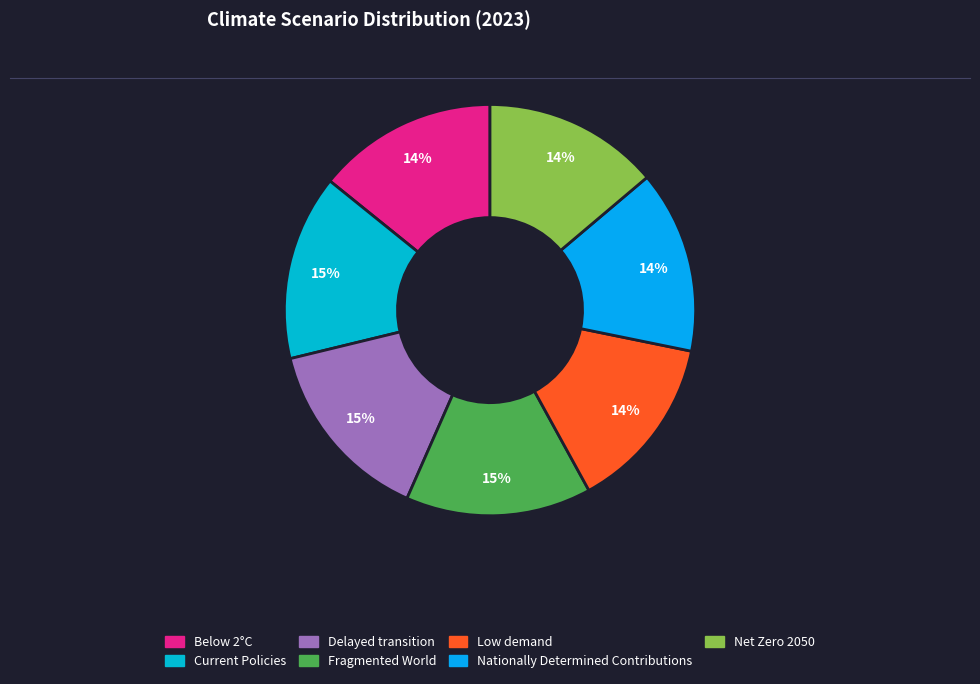

Does Fragmented World represent more than half of the total?

No